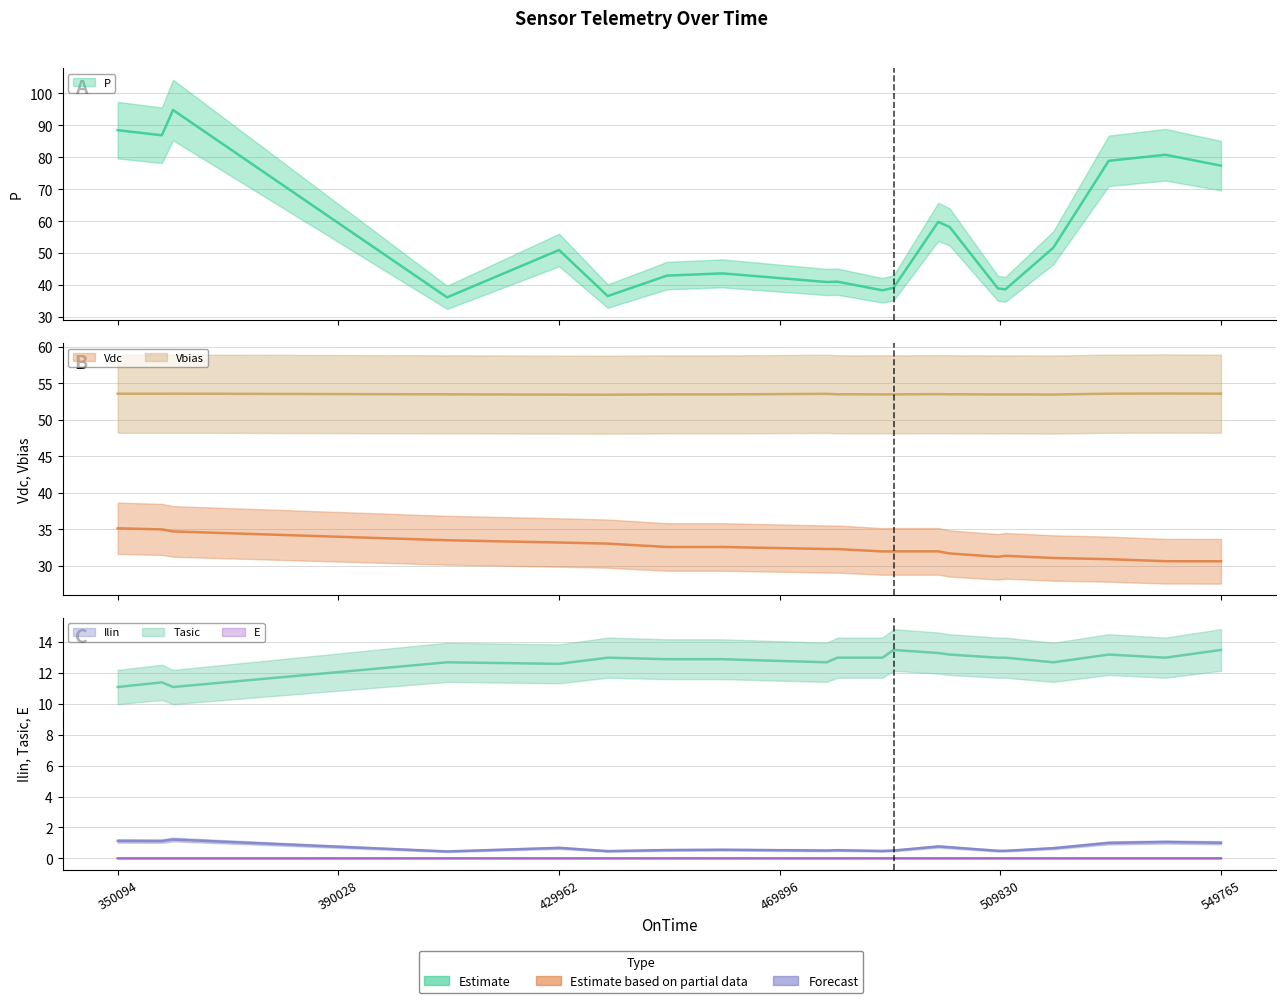

Is the value of Vdc at 469896 greater than the value of Tasic at 509830?

Yes